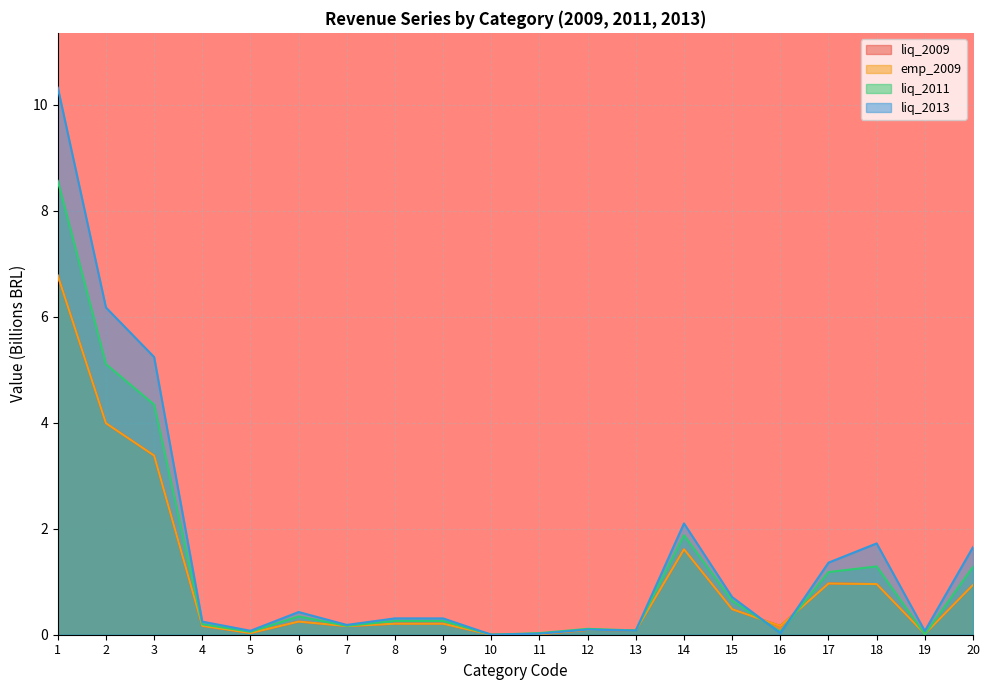

What is the difference between the second highest and minimum values in the liq_2013 series?

6.2